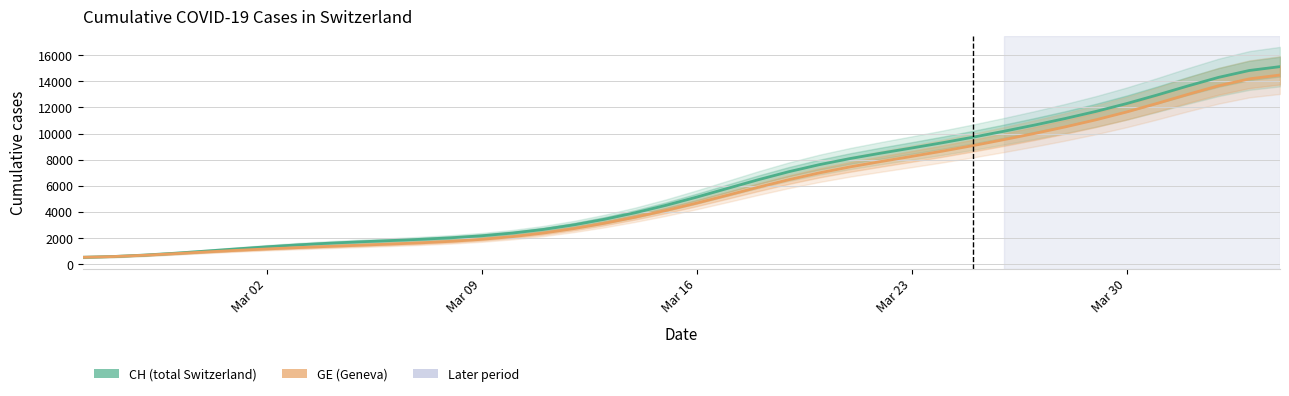

Which series changed the most between Mar 23 and 27?

CH